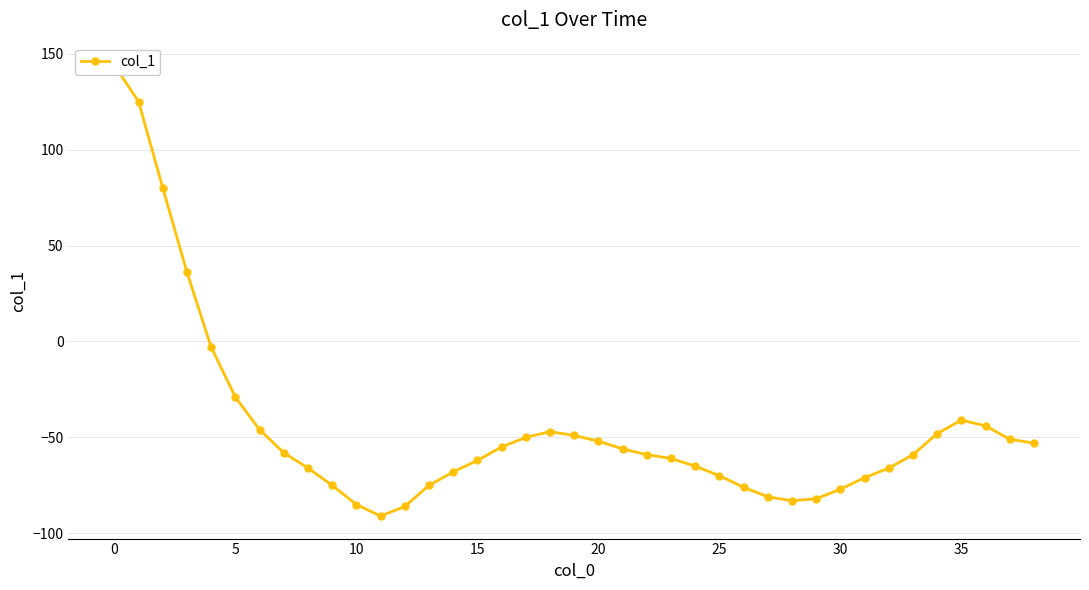

How many negative values are there?

35